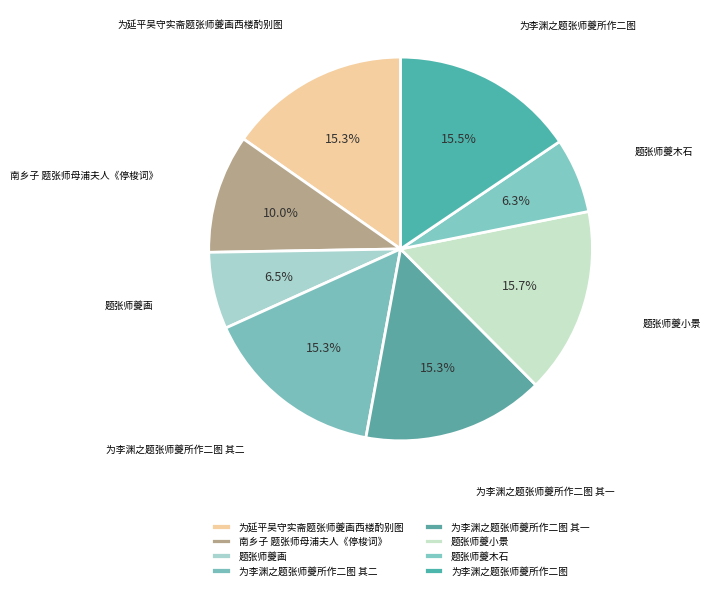

Rank the categories by value from lowest to highest.

题张师夔木石, 题张师夔画, 南乡子 题张师母浦夫人《停梭词》, 为延平吴守实斋题张师夔画西楼酌别图, 为李渊之题张师夔所作二图 其一, 为李渊之题张师夔所作二图 其二, 为李渊之题张师夔所作二图, 题张师夔小景